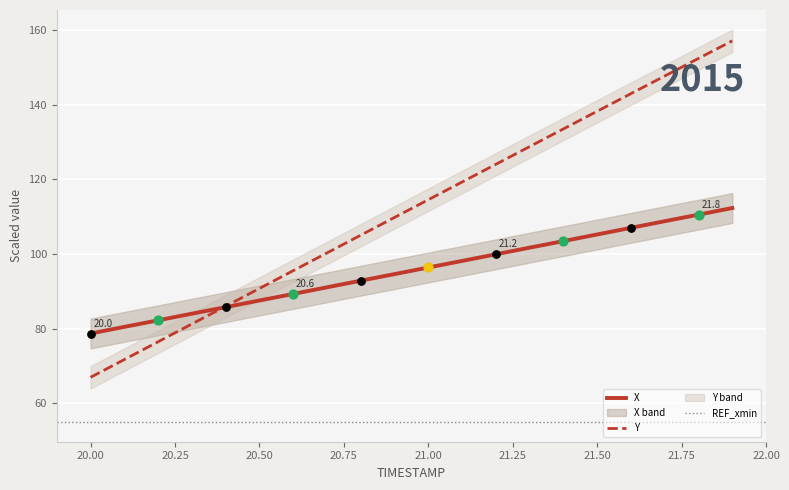

At which category is the sum across all series the highest?

21.9